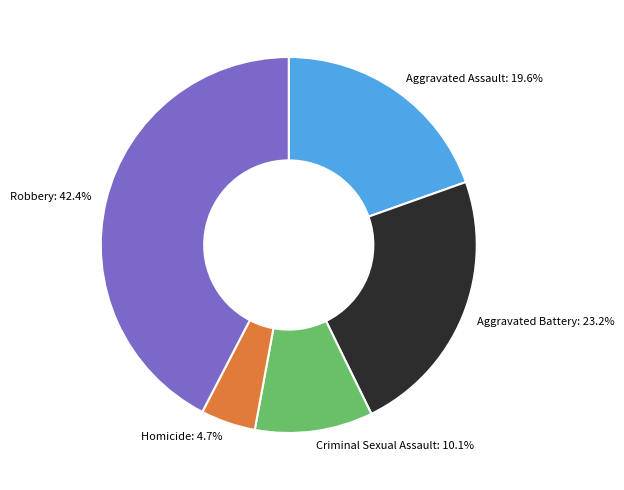

To the nearest percent, what portion does Aggravated Battery represent?

23%